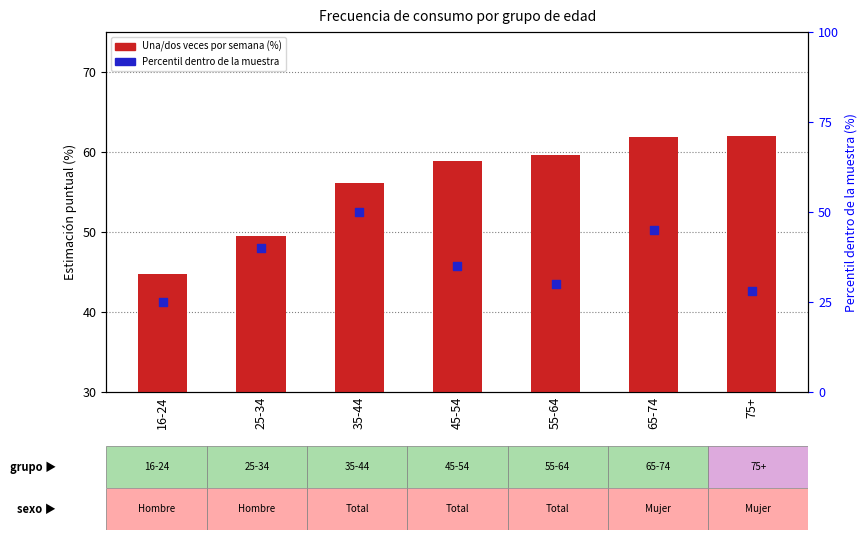

What is the total value across all series at 16-24?

69.8